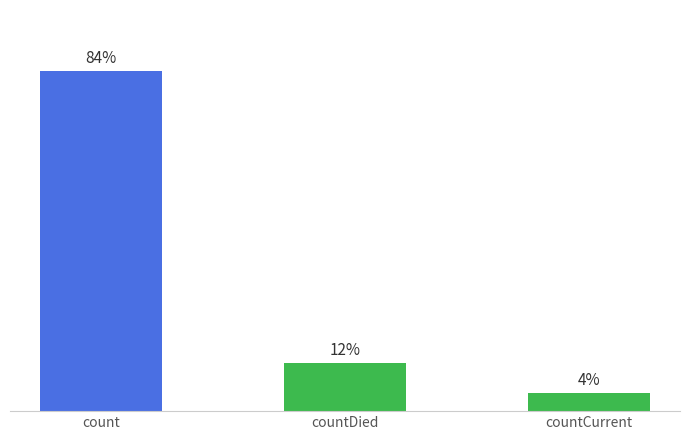

Does the chart contain any negative values?

No